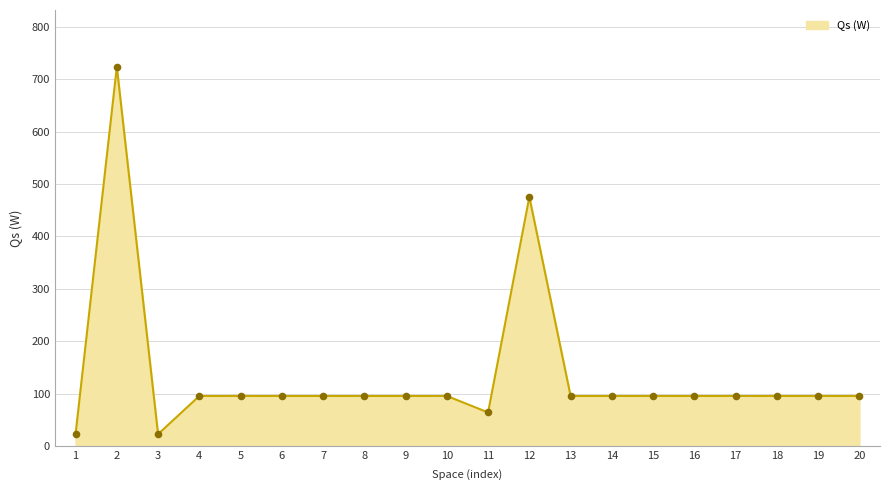

Approximately how many times larger is the value at 15 compared to 8?

1.0